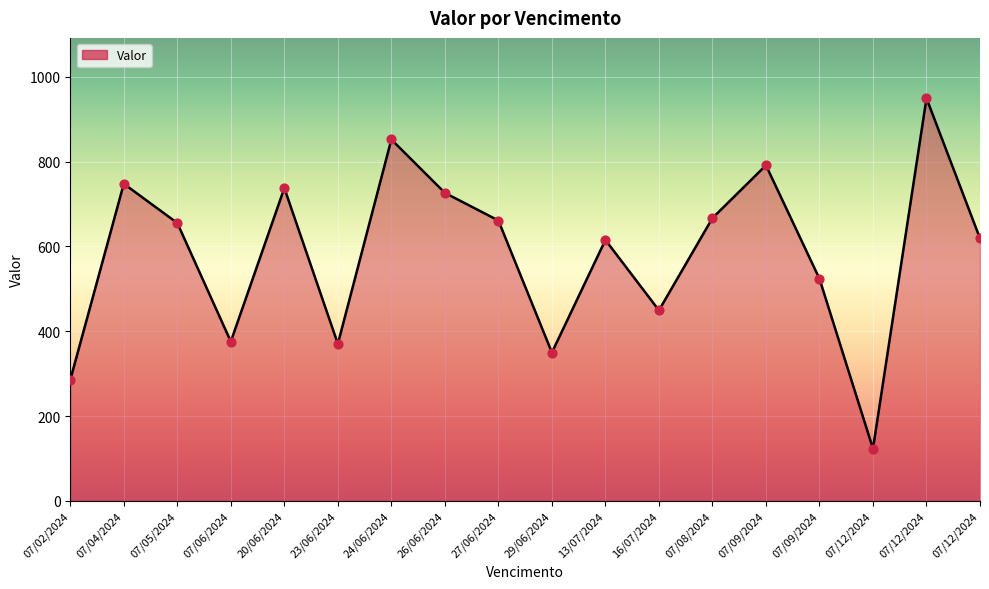

Does the chart have visible grid lines?

Yes